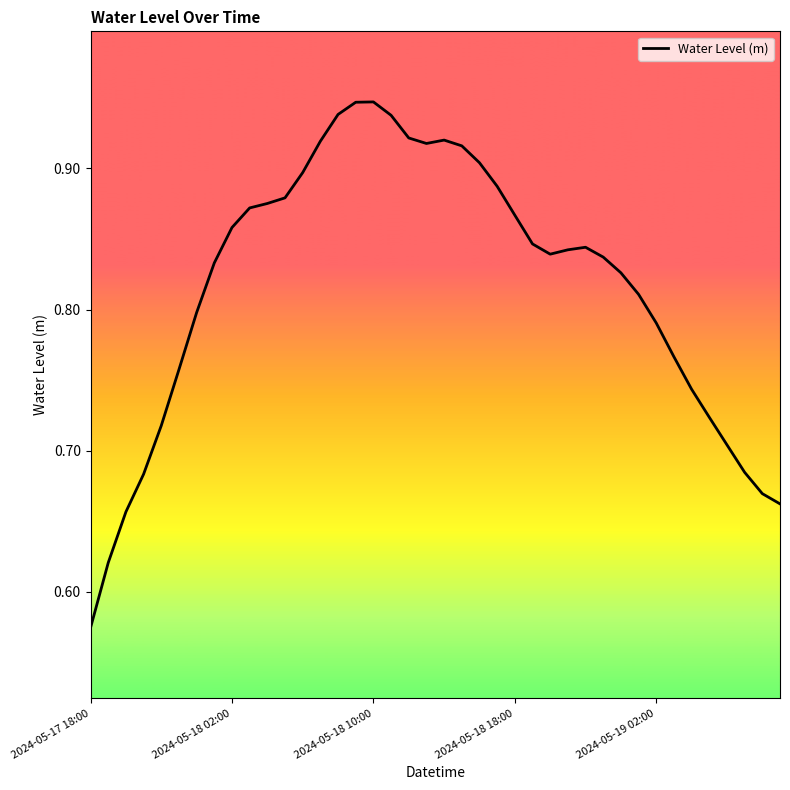

Does the chart have visible grid lines?

No